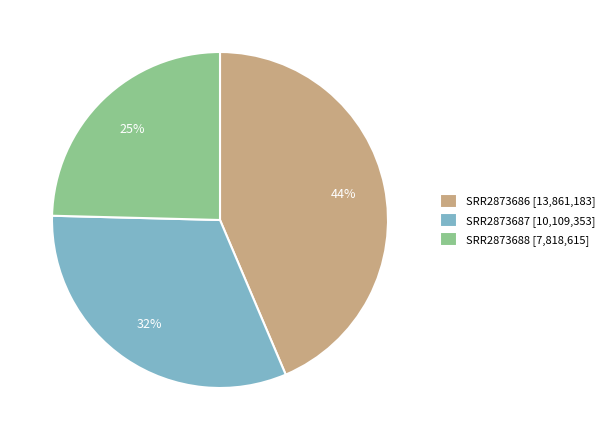

To the nearest percent, what percentage of the pie is SRR2873688?

25%